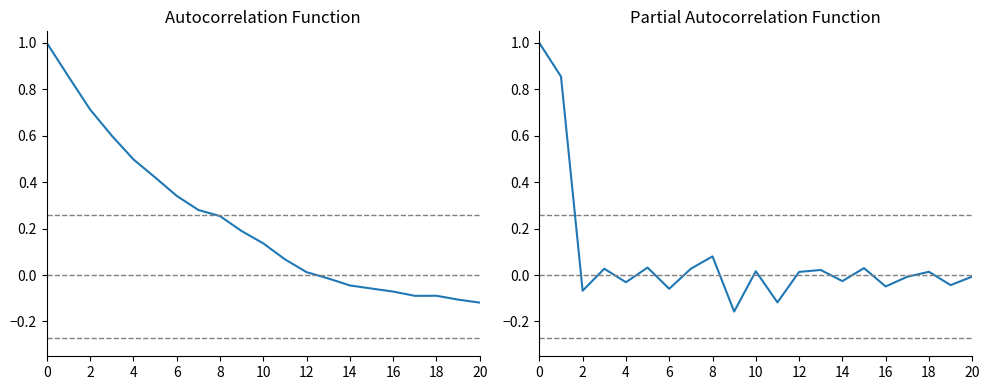

What is the label of the 19th point from the left?

18